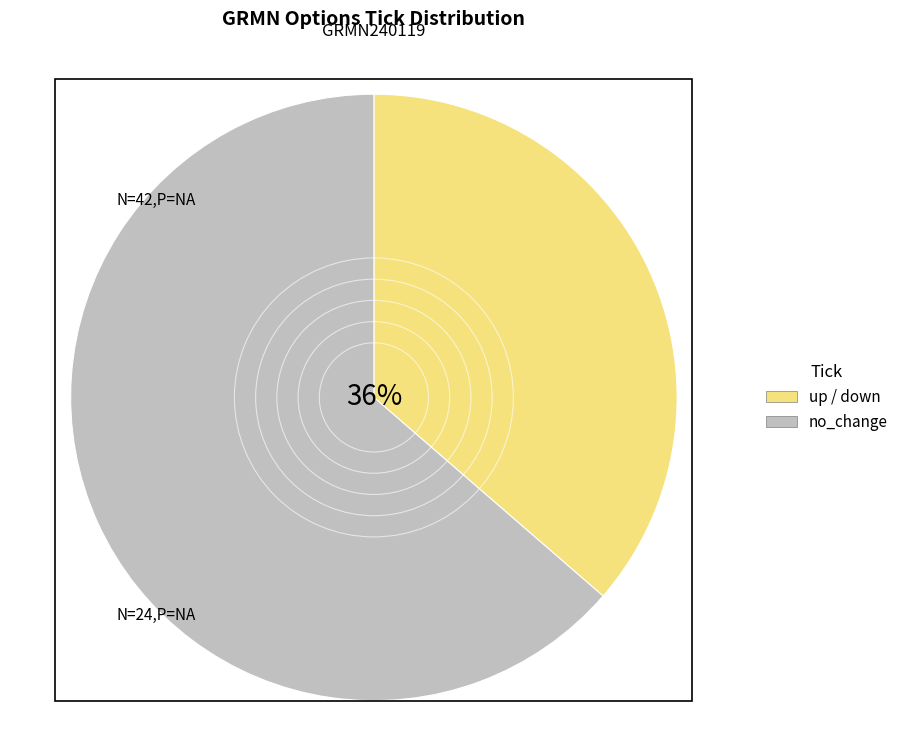

Is it true that up / down is 36% of the pie?

True